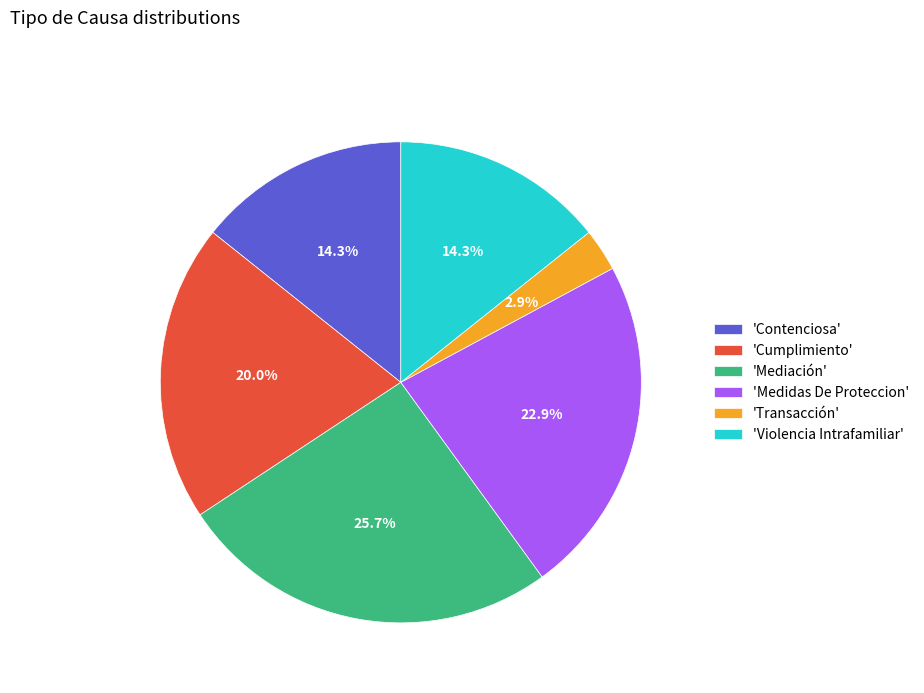

What percentage is NOT represented by 'Cumplimiento'?

80.0%